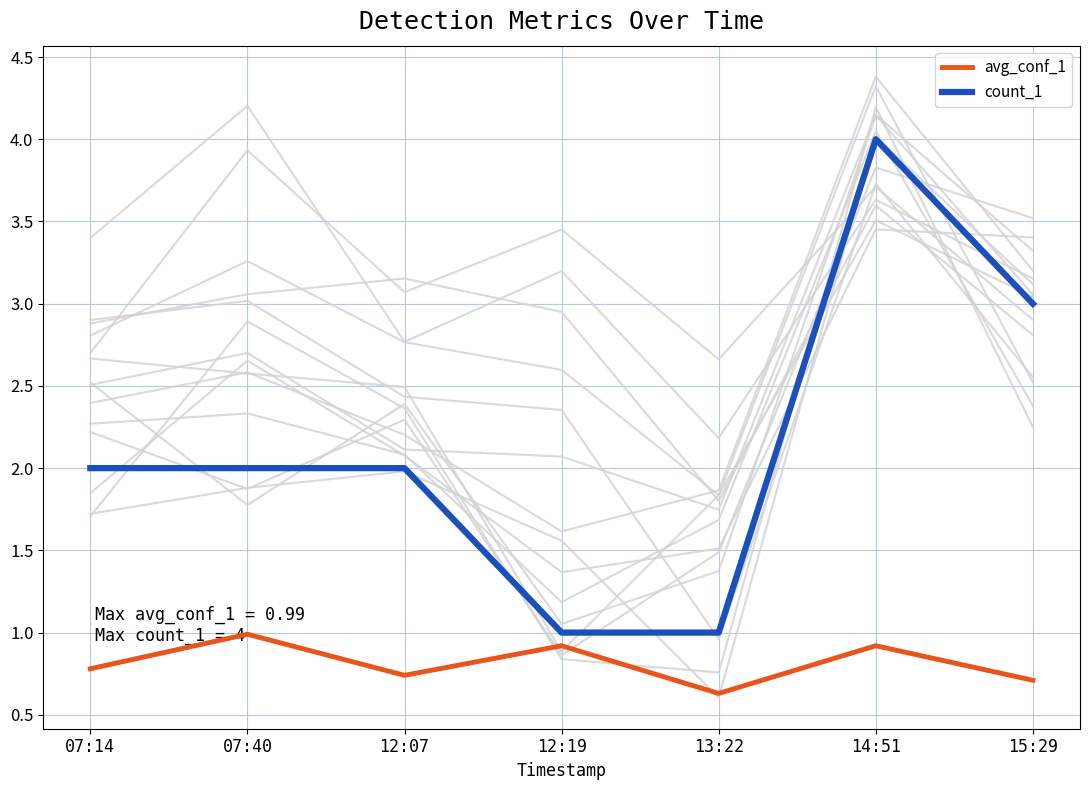

How many lines are shown in the chart?

2